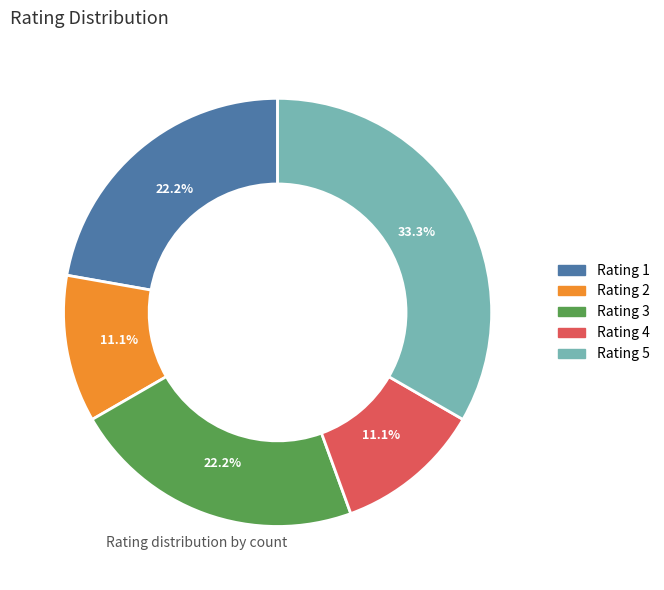

To the nearest percent, what is the difference between the Rating 1 and Rating 2 slice percentages?

11%